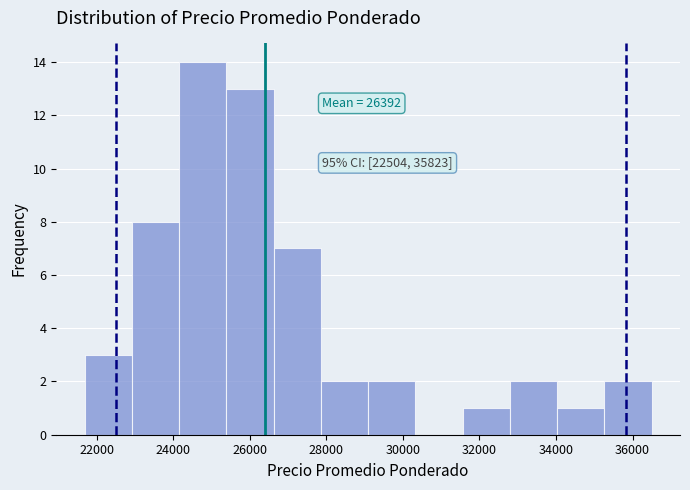

Which range on the x-axis has the tallest bar?

24200 to 25400